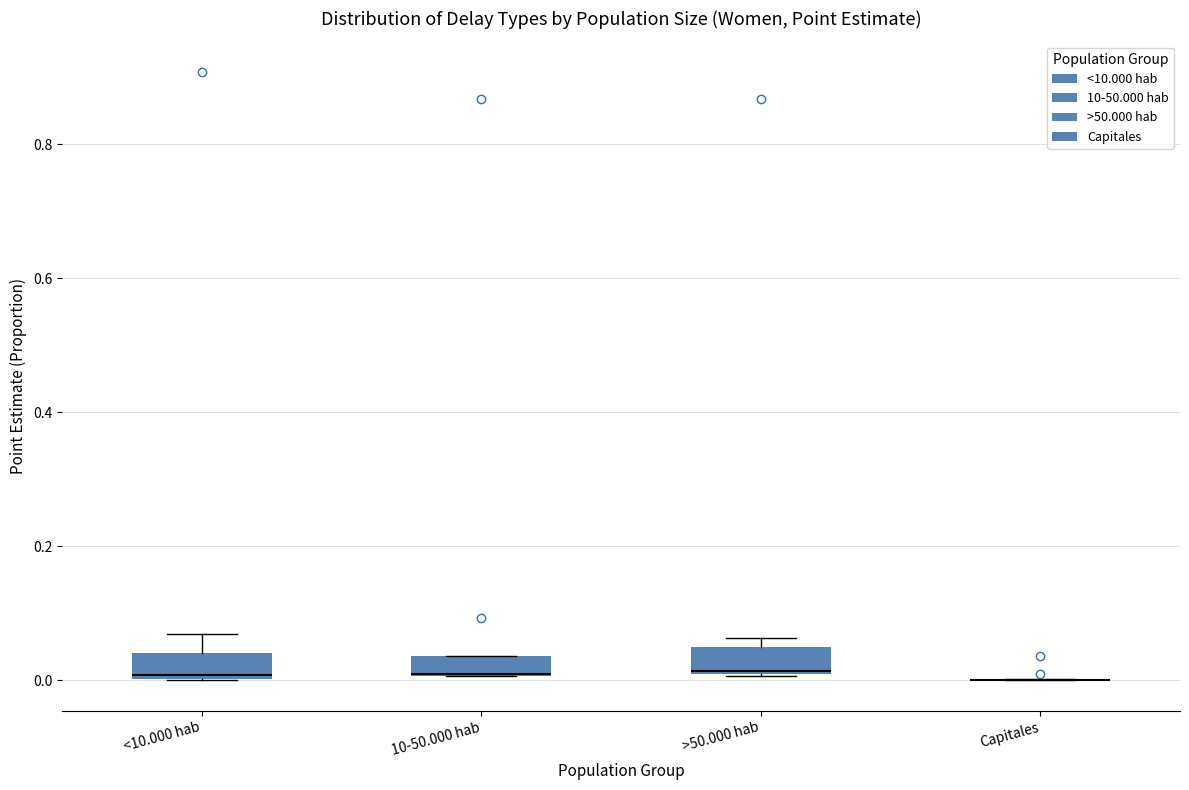

Where is the upper edge of the box for 10-50.000 hab on the y-axis? The values are not printed on the chart, so give them approximately, as read against the axis.

0.04